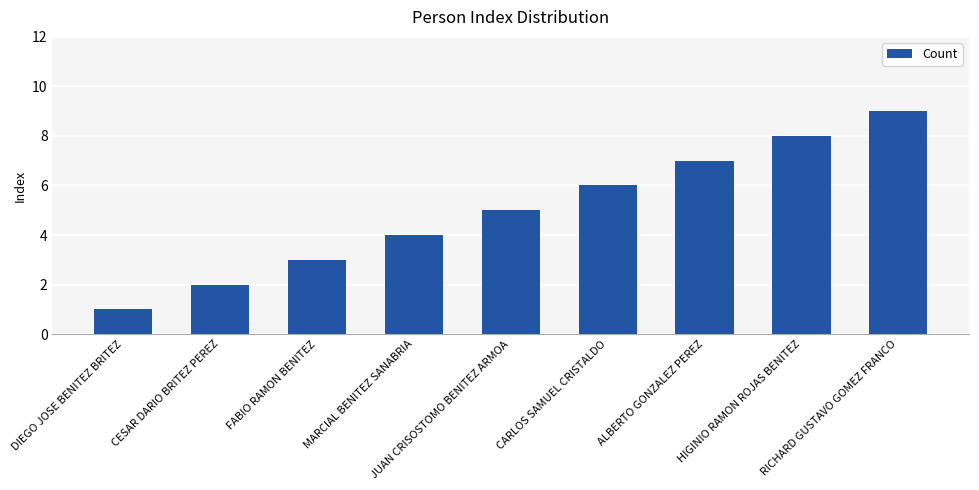

How many bars are there in total?

9